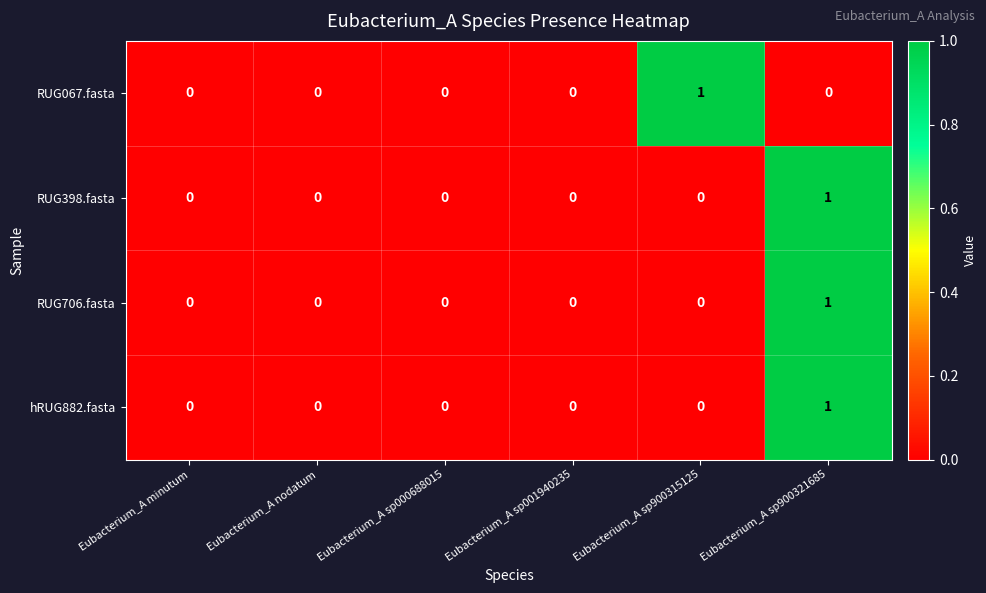

At which category is the sum across all series the highest?

Eubacterium_A sp900321685